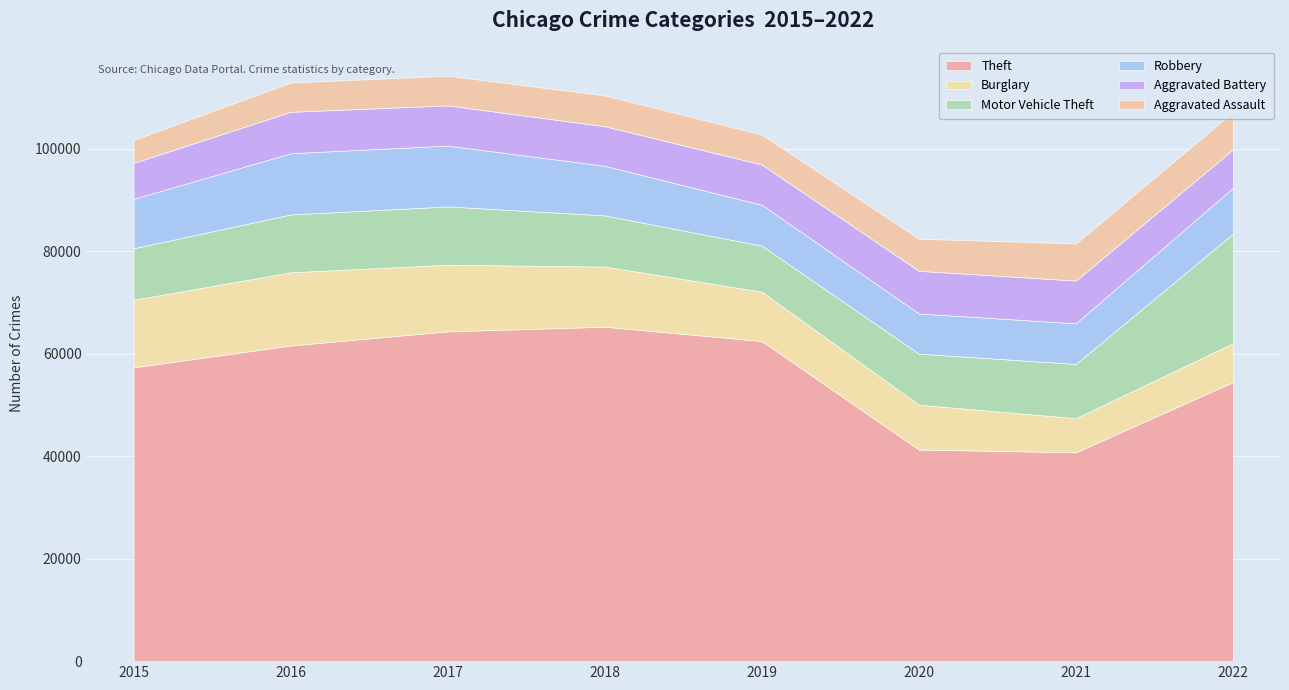

At which label does Robbery first exceed 9638?

2016